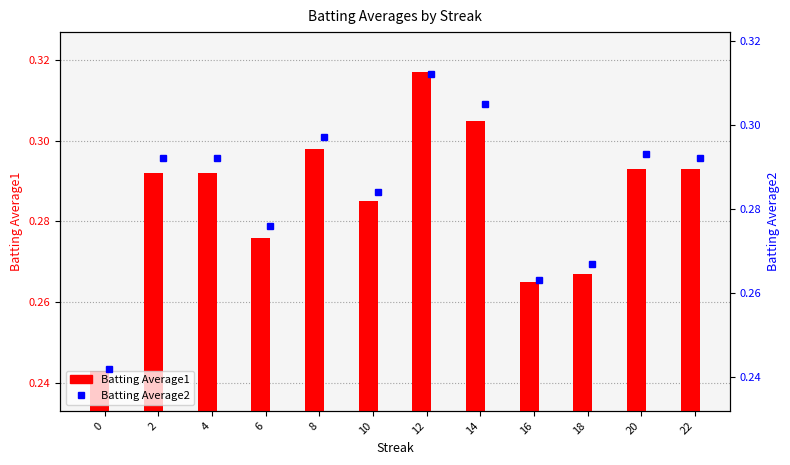

How many groups of bars are there?

12